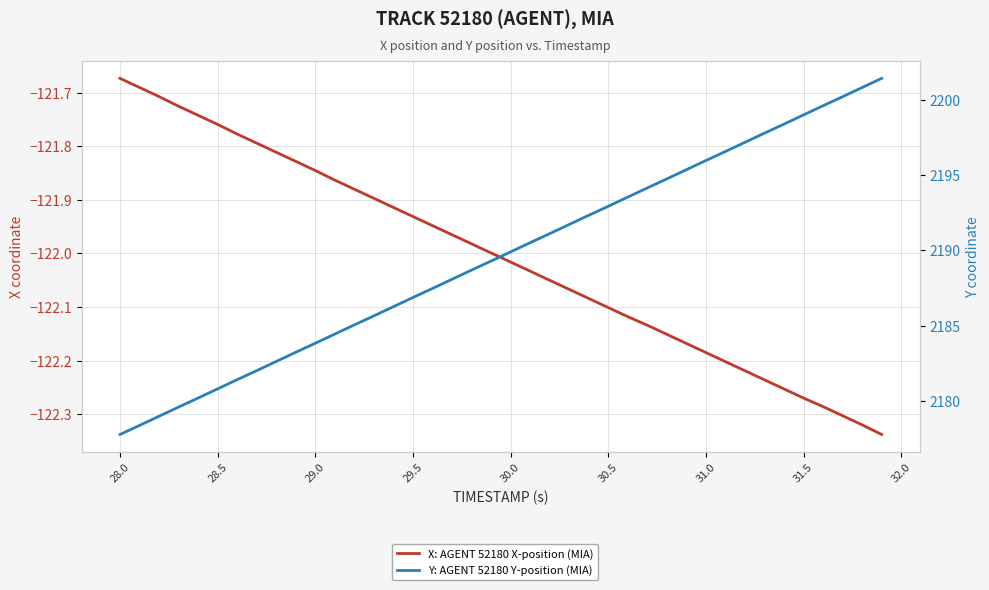

Reading left to right, transcribe all the data shown in this chart.

X: AGENT 52180 X-position (MIA): -121.7	-121.7	-121.7	-121.7	-121.7	-121.8	-121.8	-121.8	-121.8	-121.8	-121.8	-121.9	-121.9	-121.9	-121.9	-121.9	-121.9	-122.0	-122.0	-122.0	-122.0	-122.0	-122.0	-122.1	-122.1	-122.1	-122.1	-122.1	-122.2	-122.2	-122.2	-122.2	-122.2	-122.2	-122.3	-122.3	-122.3	-122.3	-122.3	-122.3
Y: AGENT 52180 Y-position (MIA): 2177.8	2178.4	2179.0	2179.6	2180.2	2180.8	2181.4	2182.0	2182.6	2183.2	2183.8	2184.4	2185.1	2185.7	2186.3	2186.9	2187.5	2188.1	2188.7	2189.3	2189.9	2190.5	2191.1	2191.7	2192.3	2192.9	2193.5	2194.2	2194.8	2195.4	2196.0	2196.6	2197.2	2197.8	2198.4	2199.0	2199.6	2200.2	2200.8	2201.4